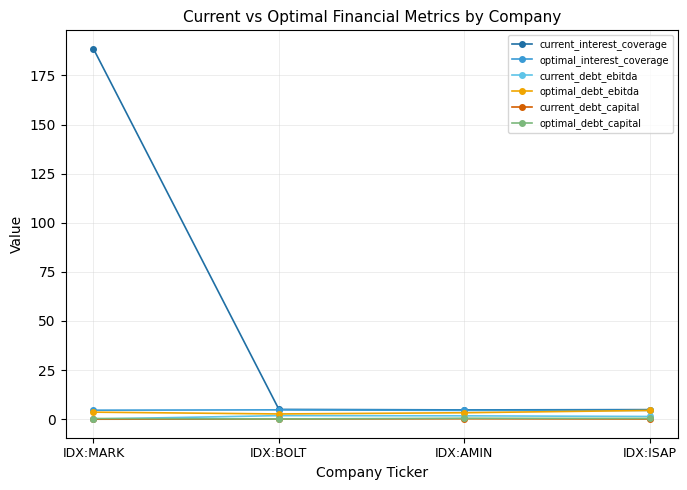

At which category does the chart reach its peak across all series?

IDX:MARK